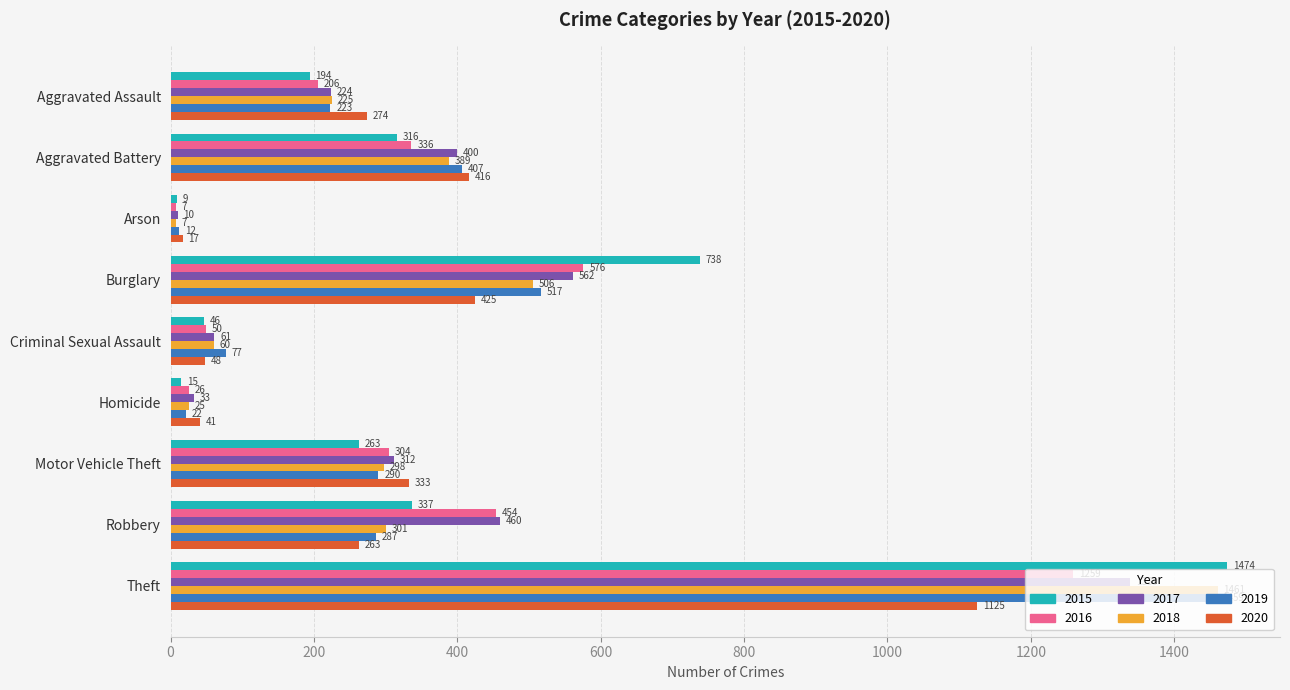

How many distinct data groups are displayed?

6